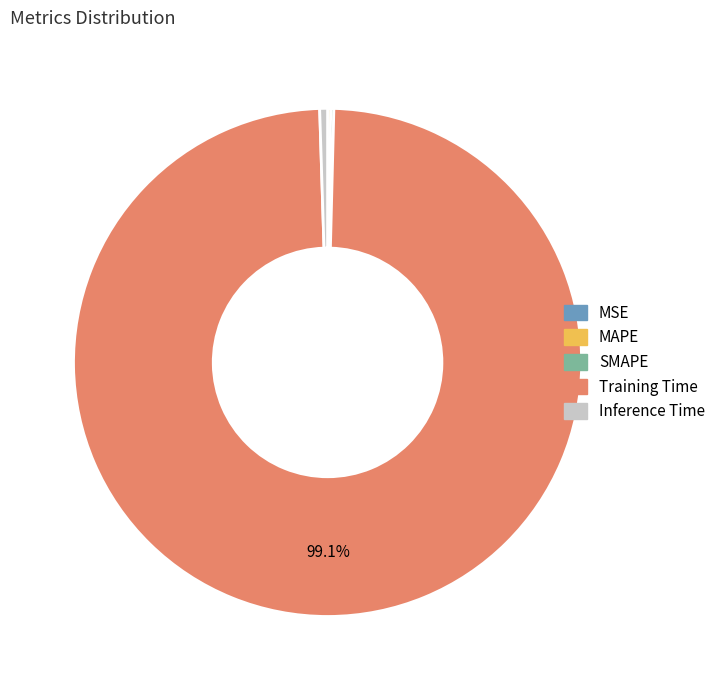

Is Training Time the majority of the pie?

Yes